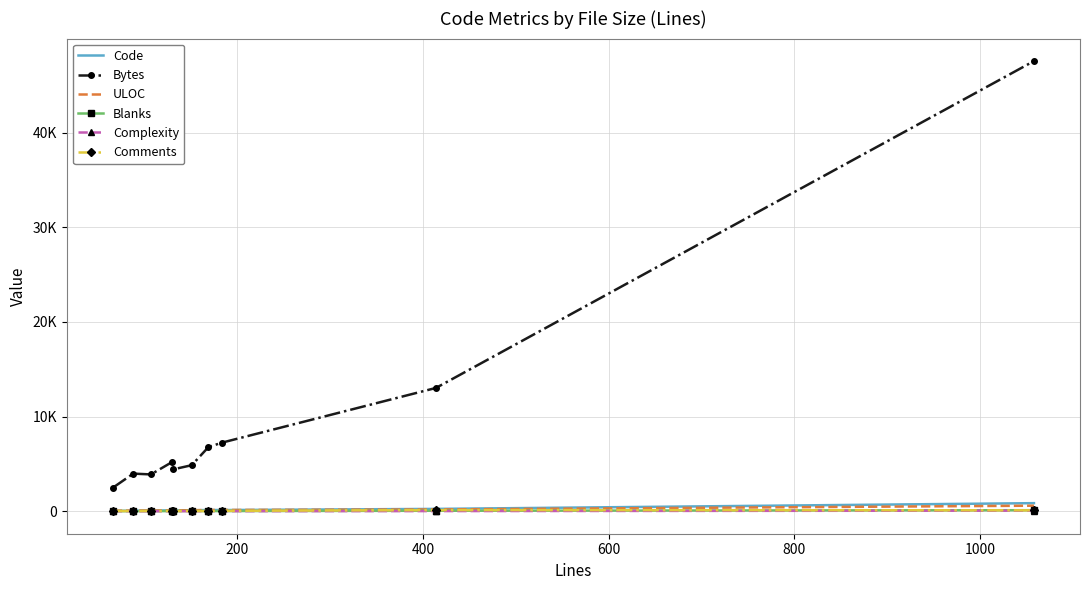

What are all the series names shown in the legend?

Code, Bytes, ULOC, Blanks, Complexity, Comments